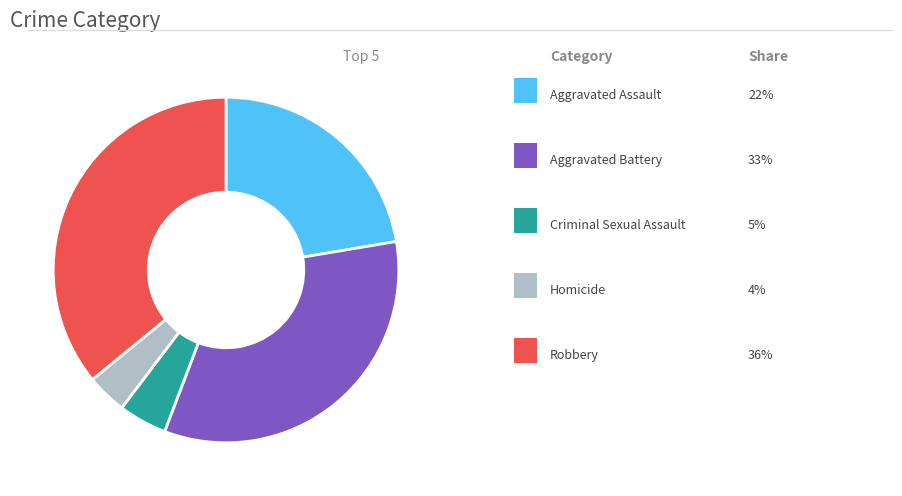

Is there a majority slice in this chart?

No